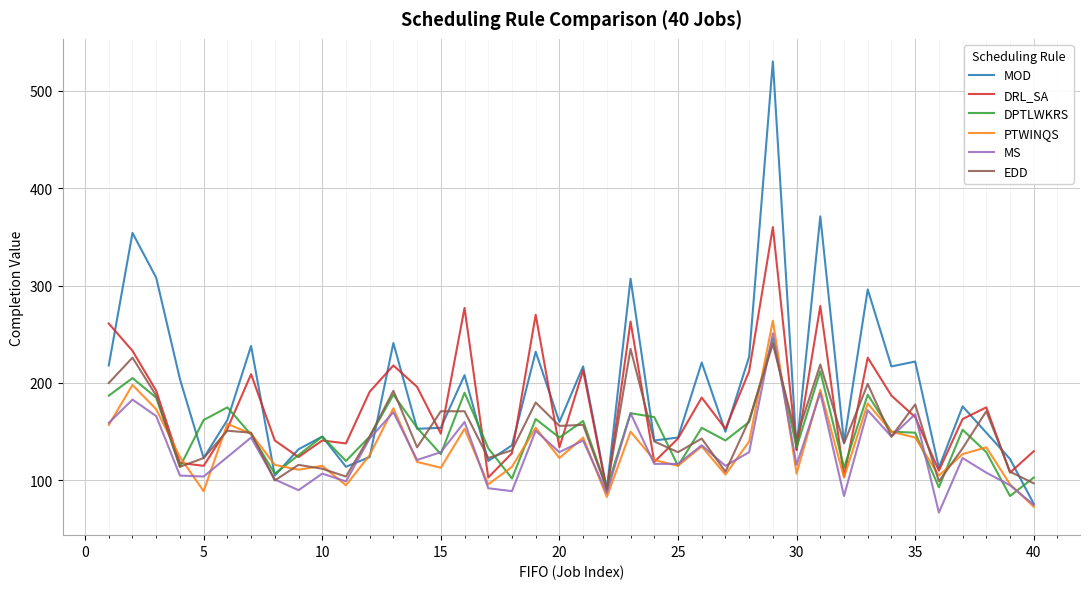

What is the maximum value for EDD?

240